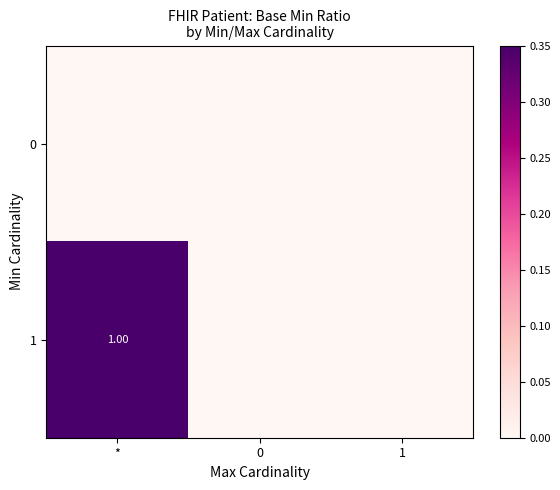

Which series changed the most between * and 1?

1